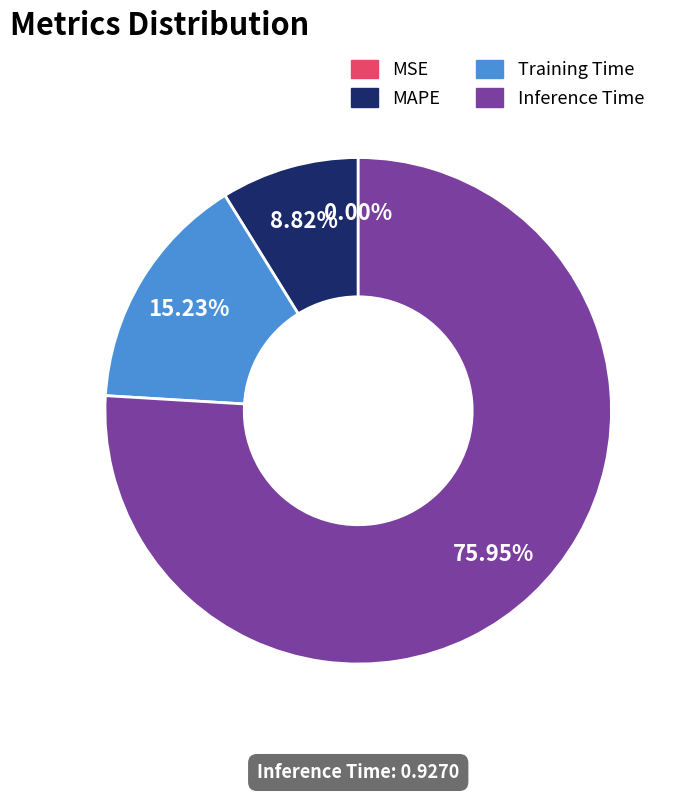

Combined, do Inference Time and Training Time account for over 50%?

Yes